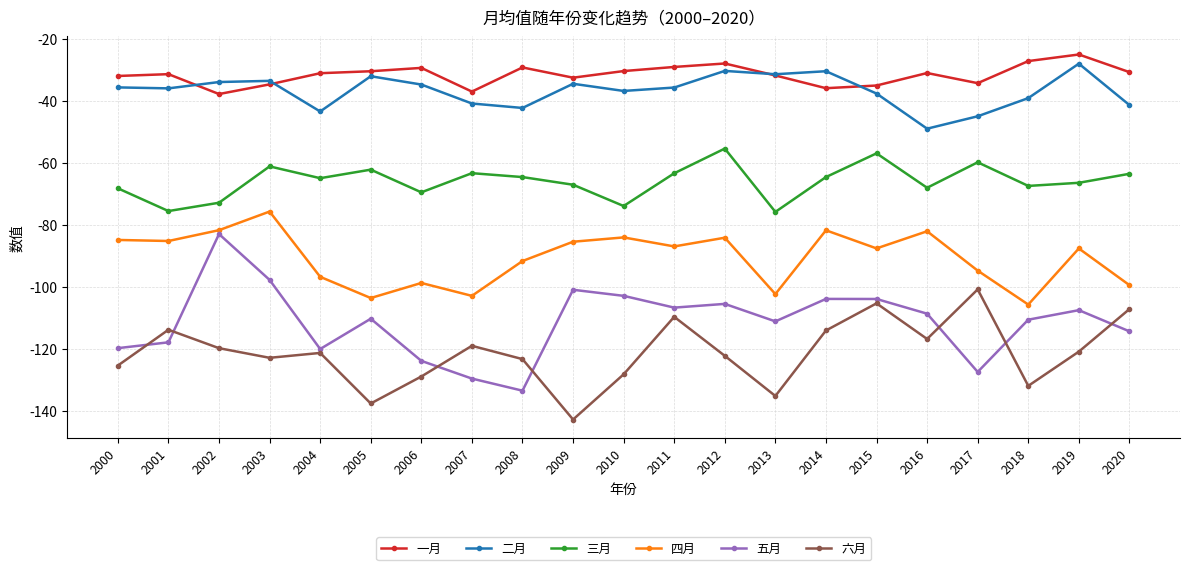

What is the value of the 三月 point at the 17th from the left?

-68.0